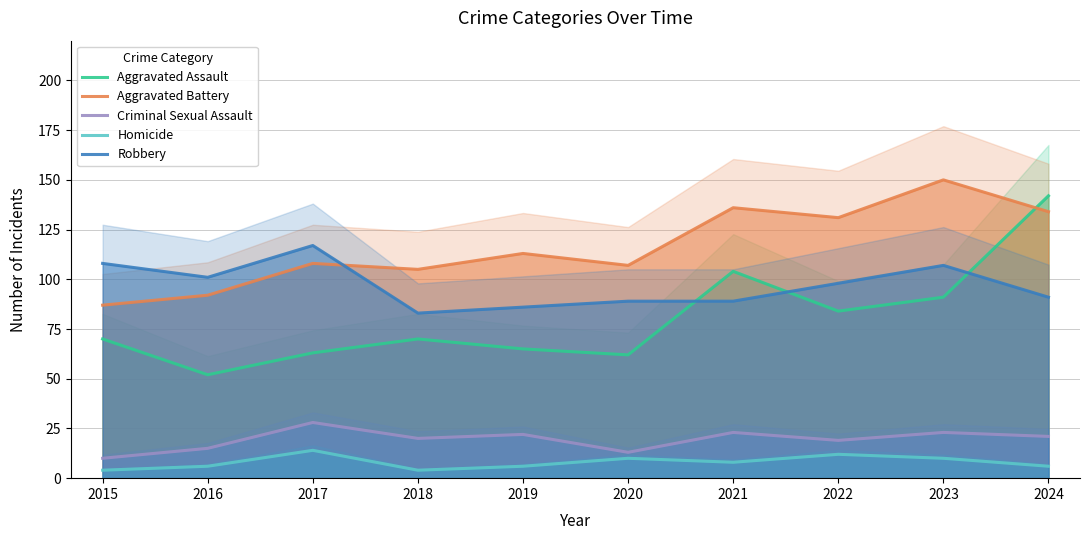

Reading left to right, transcribe all the data shown in this chart.

Aggravated Assault: 2015=70	2016=52	2017=63	2018=70	2019=65	2020=62	2021=104	2022=84	2023=91	2024=142
Aggravated Battery: 2015=87	2016=92	2017=108	2018=105	2019=113	2020=107	2021=136	2022=131	2023=150	2024=134
Criminal Sexual Assault: 2015=10	2016=15	2017=28	2018=20	2019=22	2020=13	2021=23	2022=19	2023=23	2024=21
Homicide: 2015=4	2016=6	2017=14	2018=4	2019=6	2020=10	2021=8	2022=12	2023=10	2024=6
Robbery: 2015=108	2016=101	2017=117	2018=83	2019=86	2020=89	2021=89	2022=98	2023=107	2024=91